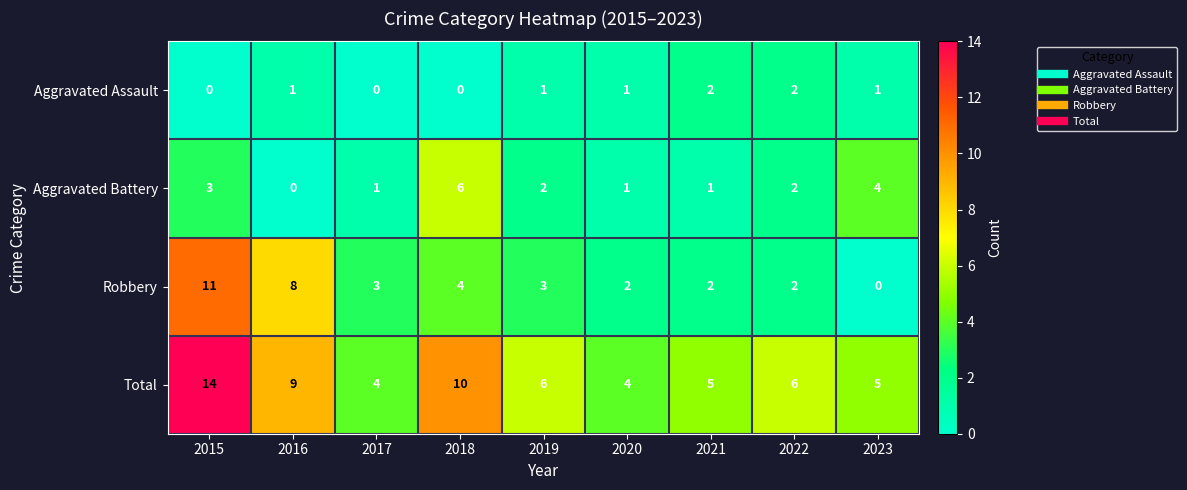

Rank the series by their maximum value, from lowest to highest.

Aggravated Assault, Aggravated Battery, Robbery, Total